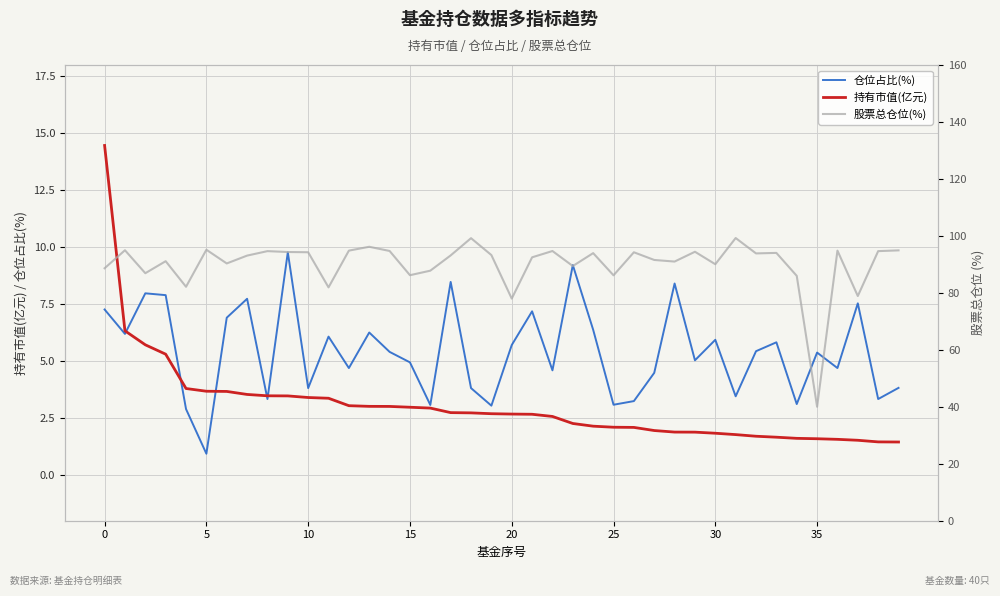

True or false: 持有市值(亿元) has a value of 14.5 at 0.

True